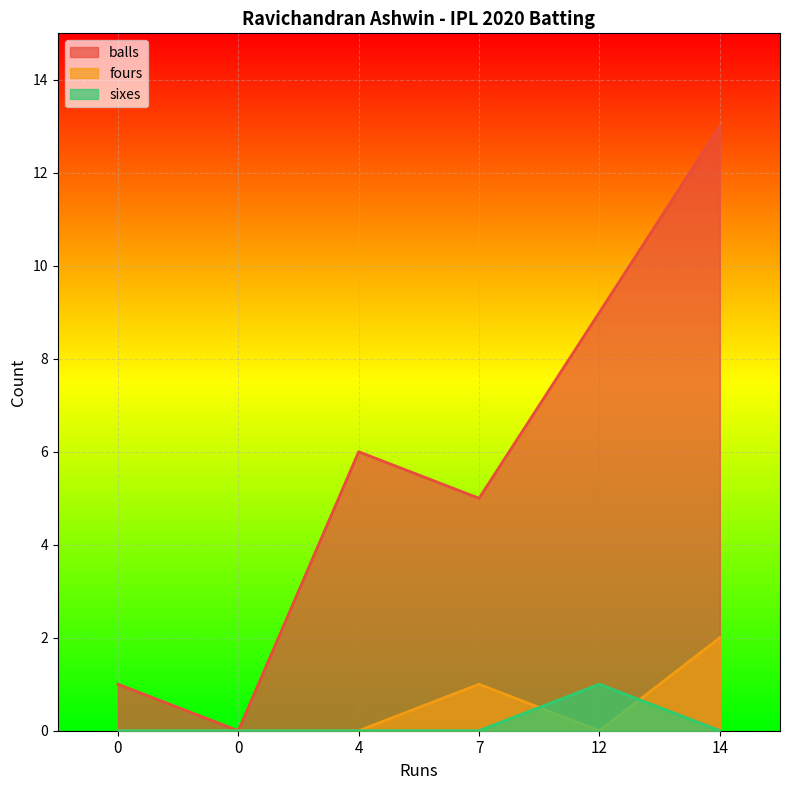

Rank the series at 7 from highest to lowest value.

balls, fours, sixes